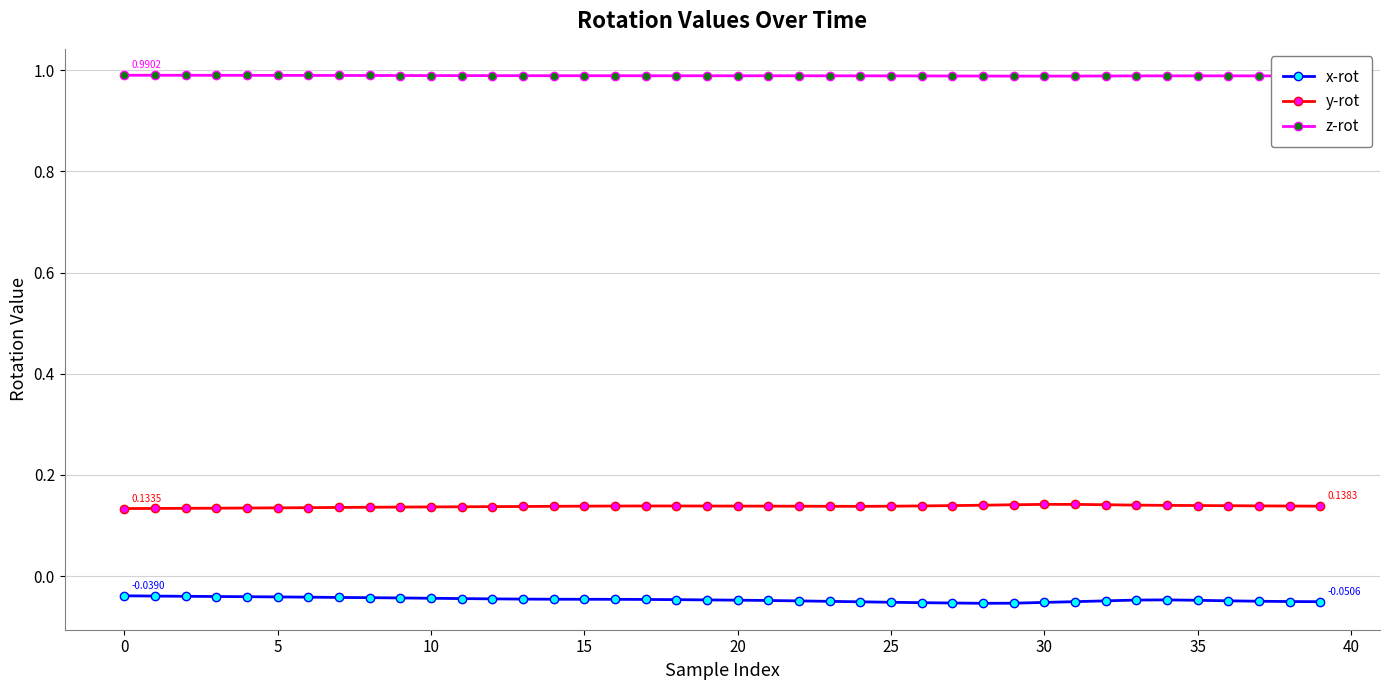

Which series has the largest total across all categories?

z-rot